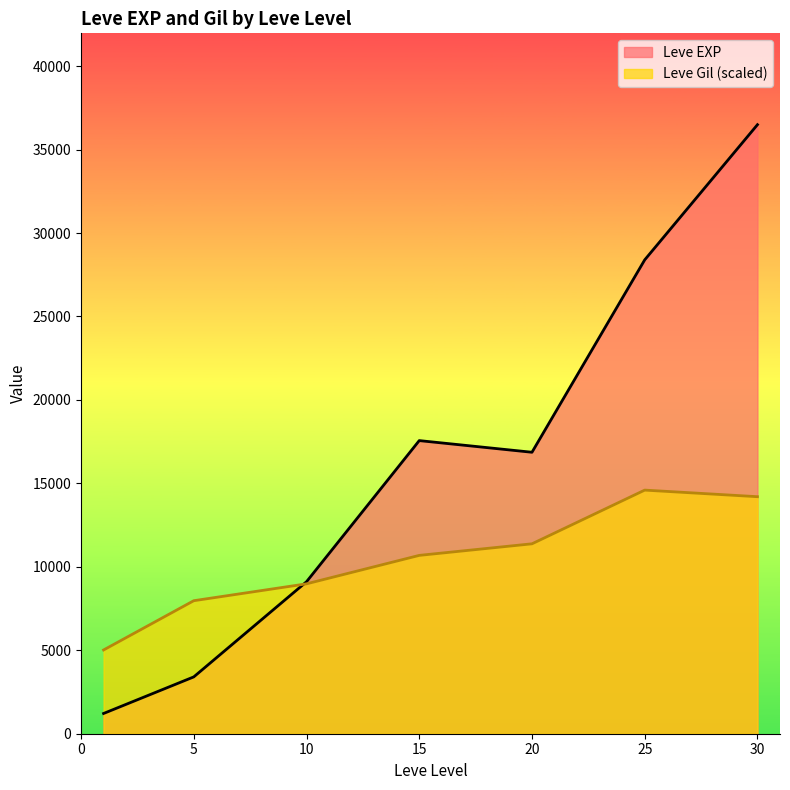

At which label does Leve EXP reach its peak?

30